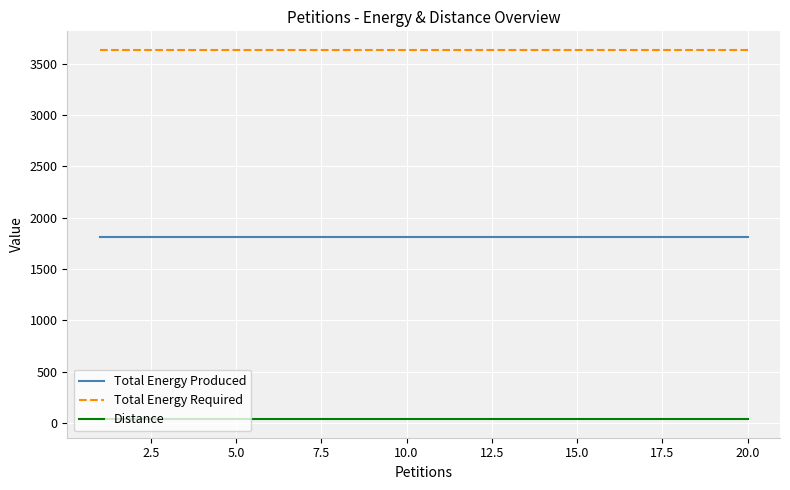

True or false: Total Energy Required and Distance intersect in this chart.

False